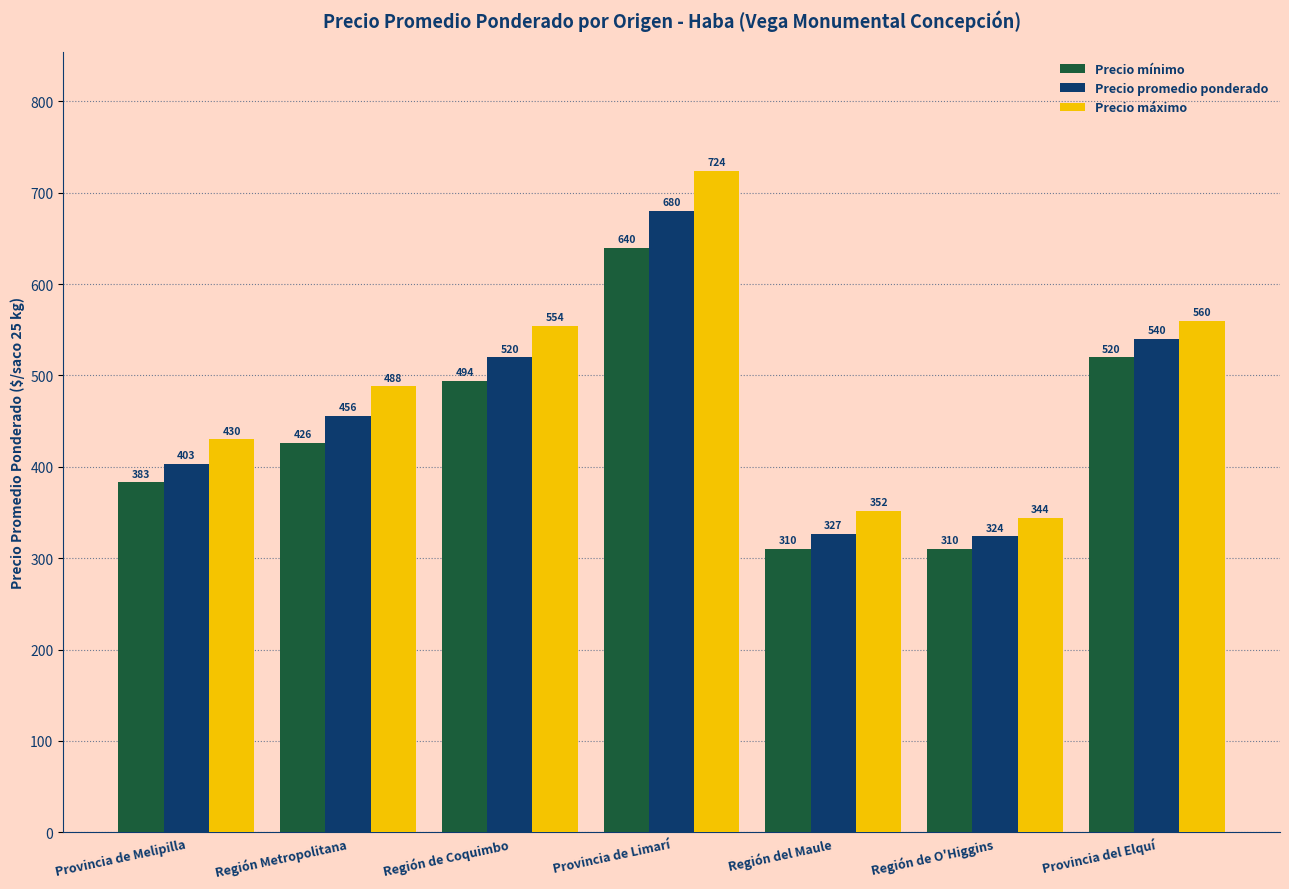

True or false: Precio máximo has a value of 554 at Región de Coquimbo.

True